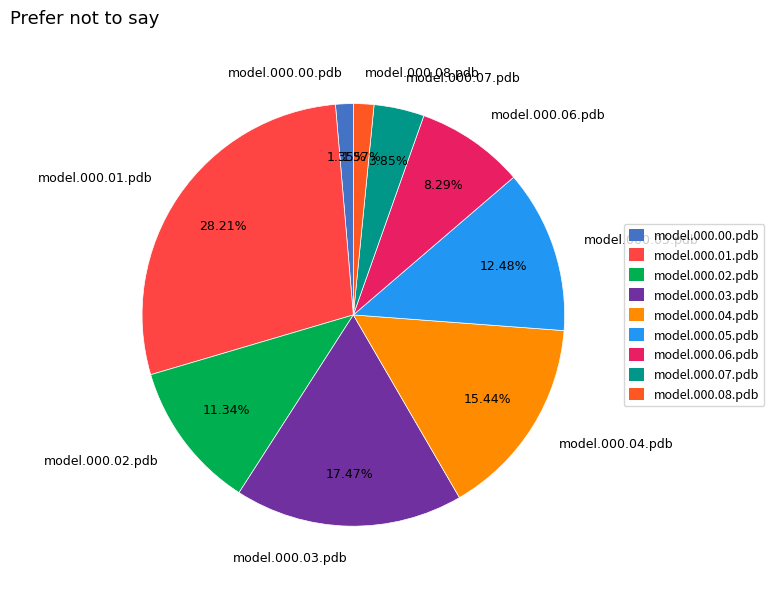

Does model.000.08.pdb represent more than half of the total?

No